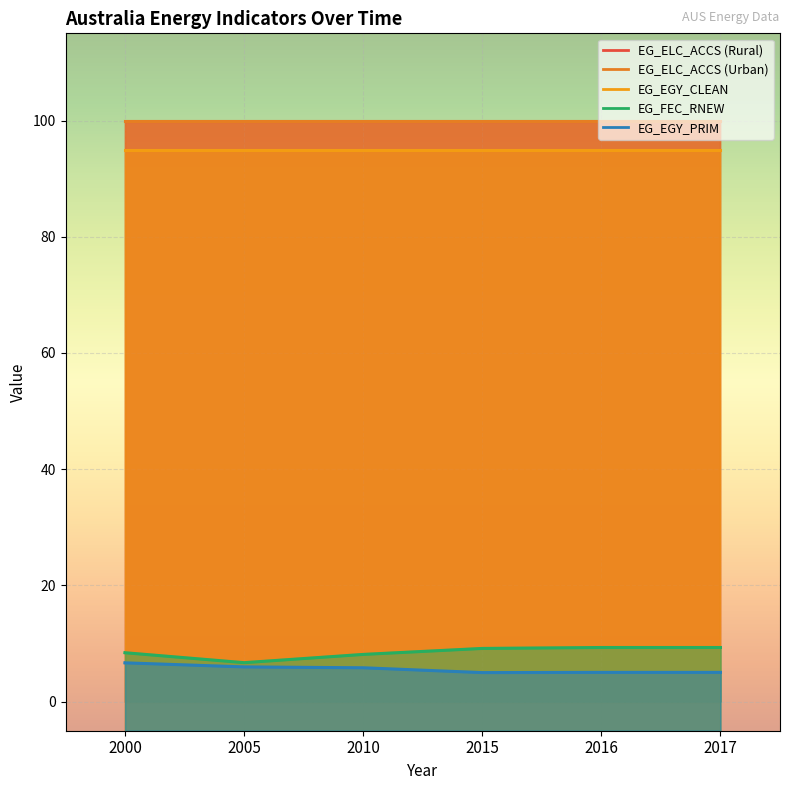

How many lines are shown in the chart?

5